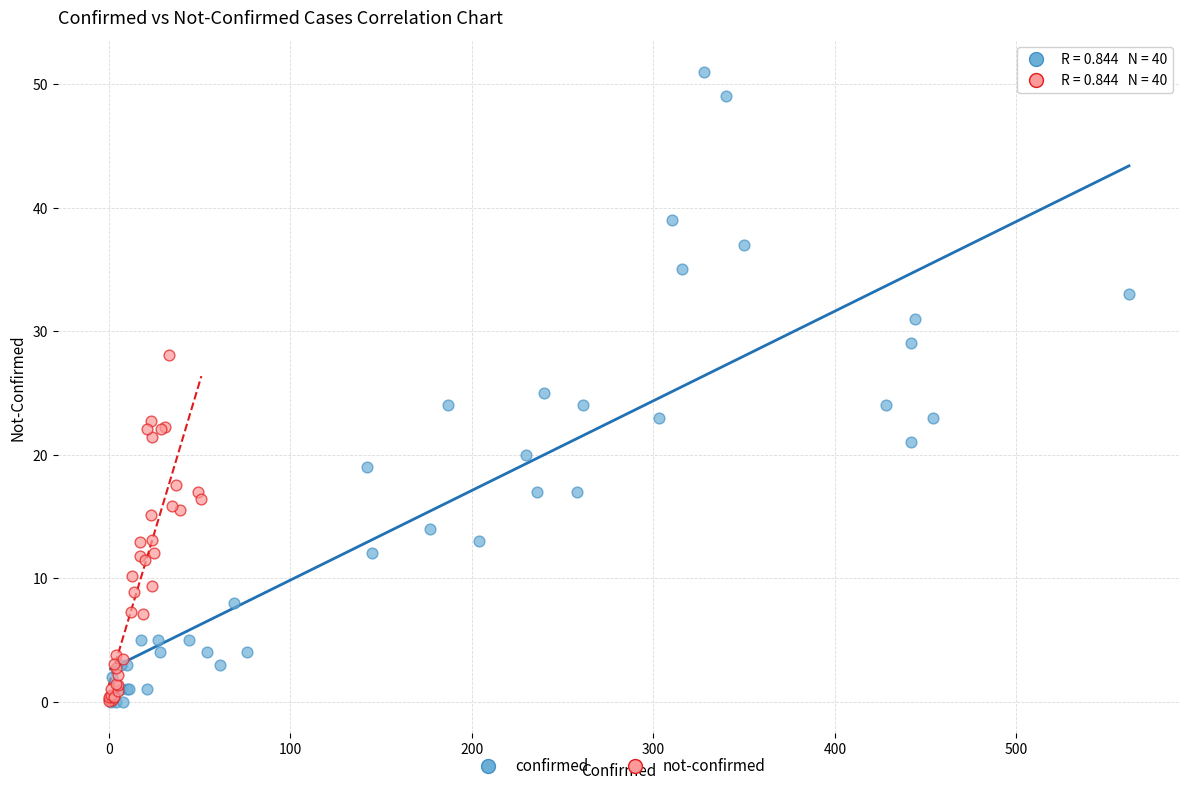

What are all the series names shown in the legend?

confirmed, not-confirmed